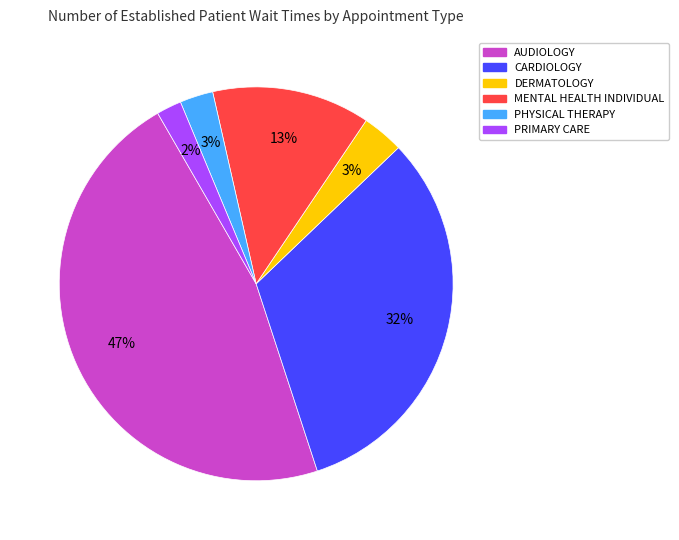

Is the sum of AUDIOLOGY and CARDIOLOGY greater than half?

Yes